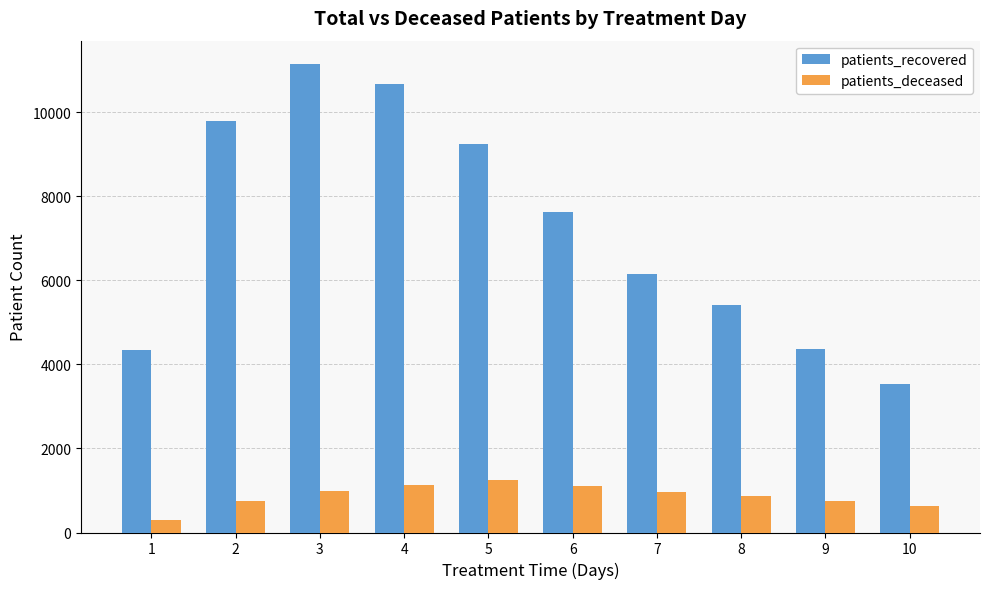

What is the average value of the patients_recovered series?

7233